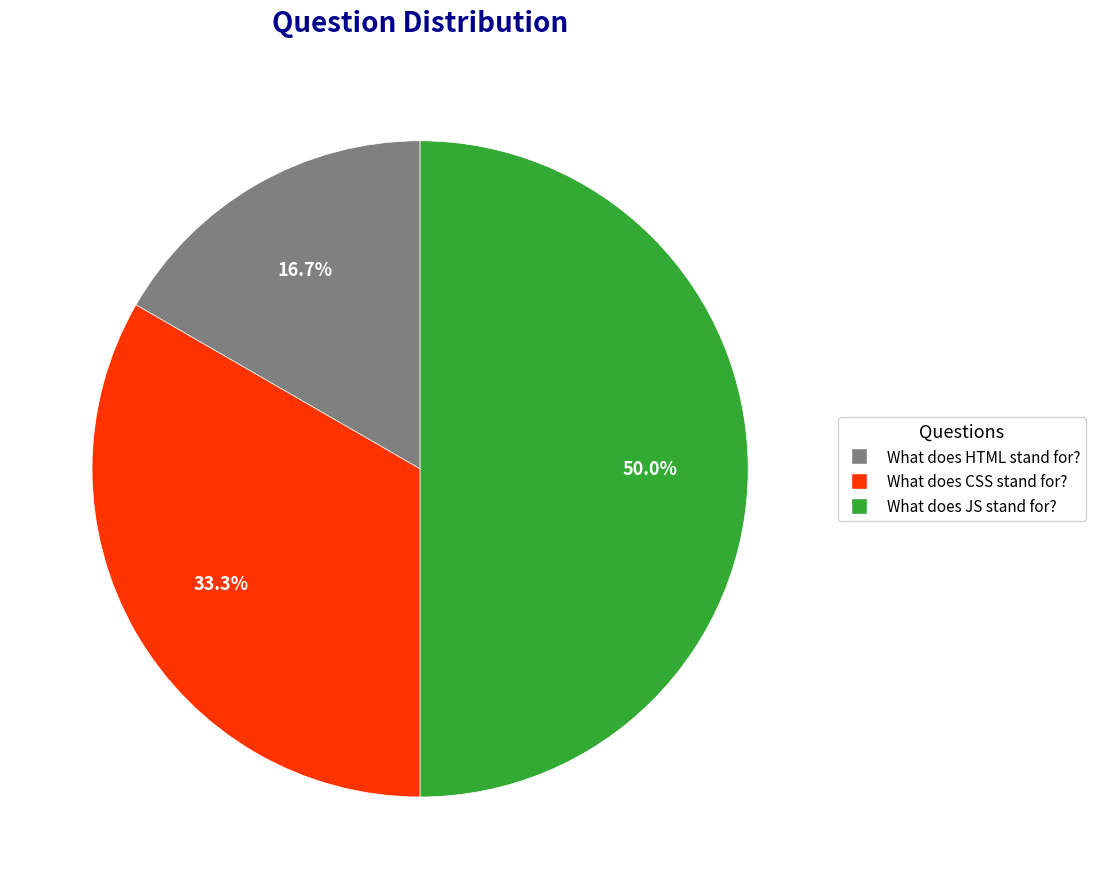

What is the smallest slice in the pie chart?

What does HTML stand for?